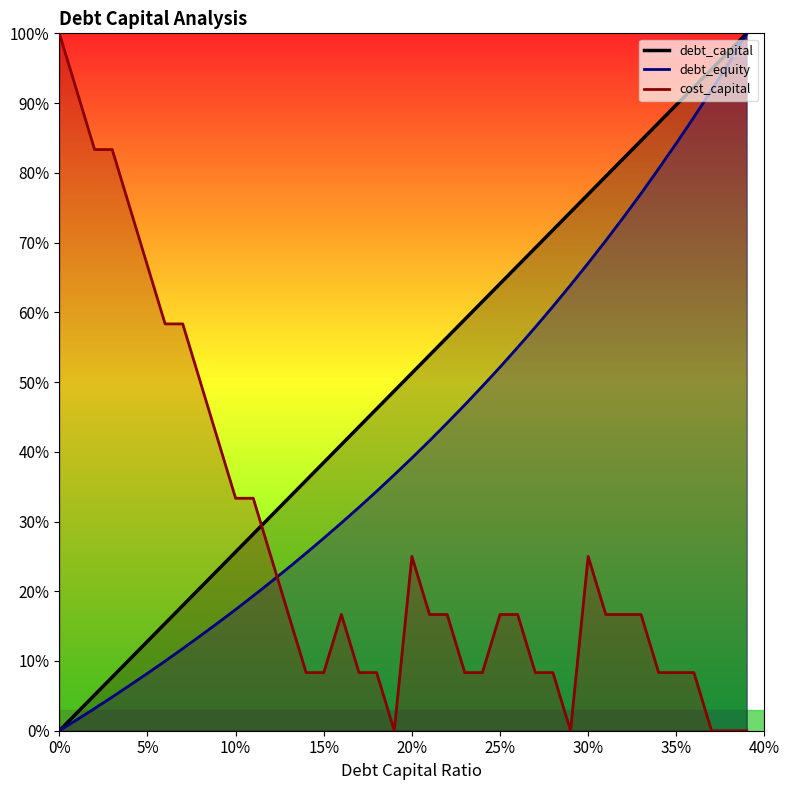

Where is the first local minimum for cost_capital?

0.19